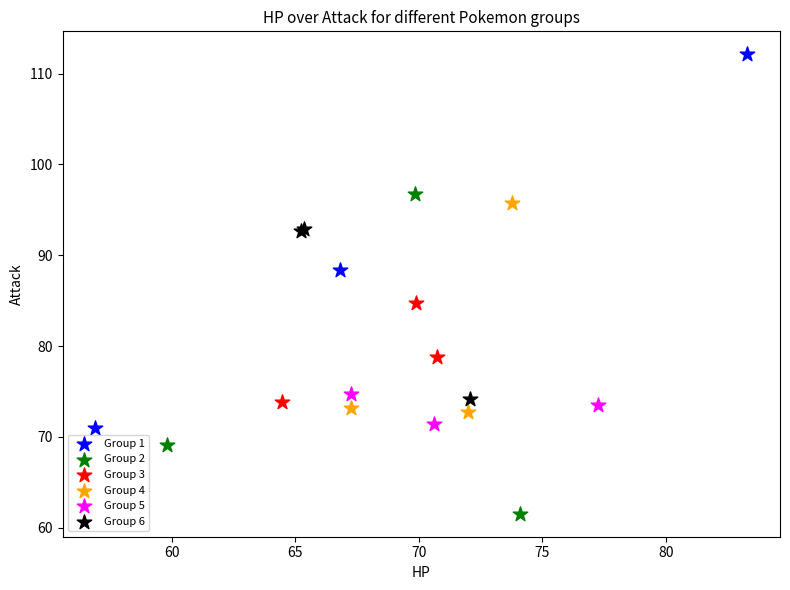

Which series reaches the maximum Y coordinate?

Group 1